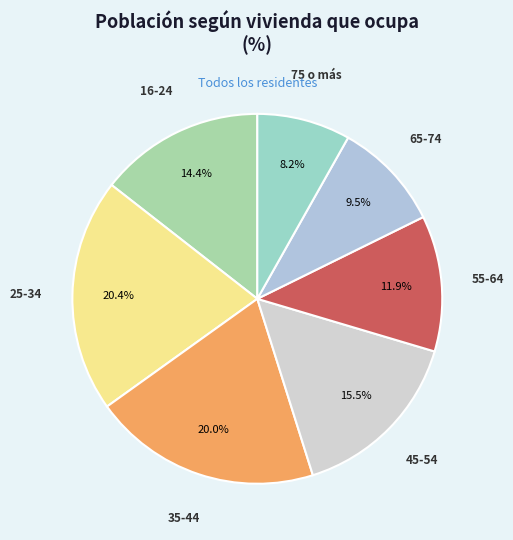

What percentage is the 35-44 slice, to the nearest percent?

20%